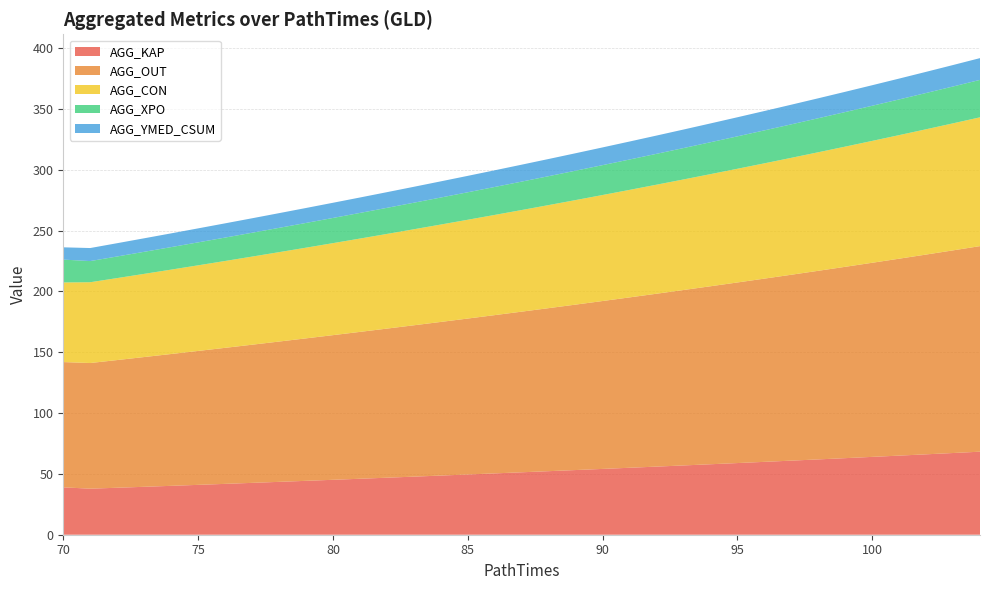

Reading right to left, what are all the values shown in this chart?

AGG_KAP: 68.3	67.2	66.1	65.0	64.0	62.9	61.9	60.9	59.9	58.9	57.9	57.0	56.0	55.0	54.1	53.2	52.2	51.3	50.4	49.5	48.6	47.7	46.9	46.0	45.1	44.3	43.5	42.6	41.8	41.0	40.2	39.4	38.6	37.9	38.9
AGG_OUT: 169.0	166.6	164.2	161.9	159.6	157.3	155.0	152.8	150.6	148.4	146.3	144.2	142.1	140.0	138.0	136.0	134.0	132.0	130.1	128.2	126.3	124.4	122.6	120.7	118.9	117.1	115.3	113.6	111.8	110.1	108.4	106.7	105.0	103.3	103.0
AGG_CON: 105.9	104.4	103.0	101.6	100.2	98.8	97.4	96.1	94.8	93.5	92.2	90.9	89.6	88.4	87.1	85.9	84.7	83.5	82.4	81.2	80.1	78.9	77.8	76.7	75.6	74.5	73.5	72.4	71.4	70.4	69.4	68.4	67.4	66.4	65.4
AGG_XPO: 30.8	30.3	29.8	29.3	28.9	28.4	28.0	27.5	27.1	26.7	26.2	25.8	25.4	25.0	24.6	24.2	23.8	23.4	23.0	22.6	22.2	21.8	21.5	21.1	20.7	20.3	20.0	19.6	19.2	18.9	18.5	18.1	17.8	17.4	18.8
AGG_YMED_CSUM: 17.9	17.6	17.4	17.1	16.9	16.6	16.4	16.2	15.9	15.7	15.5	15.2	15.0	14.8	14.6	14.3	14.1	13.9	13.7	13.5	13.3	13.1	12.9	12.7	12.5	12.3	12.1	11.9	11.7	11.5	11.3	11.1	10.9	10.7	10.1